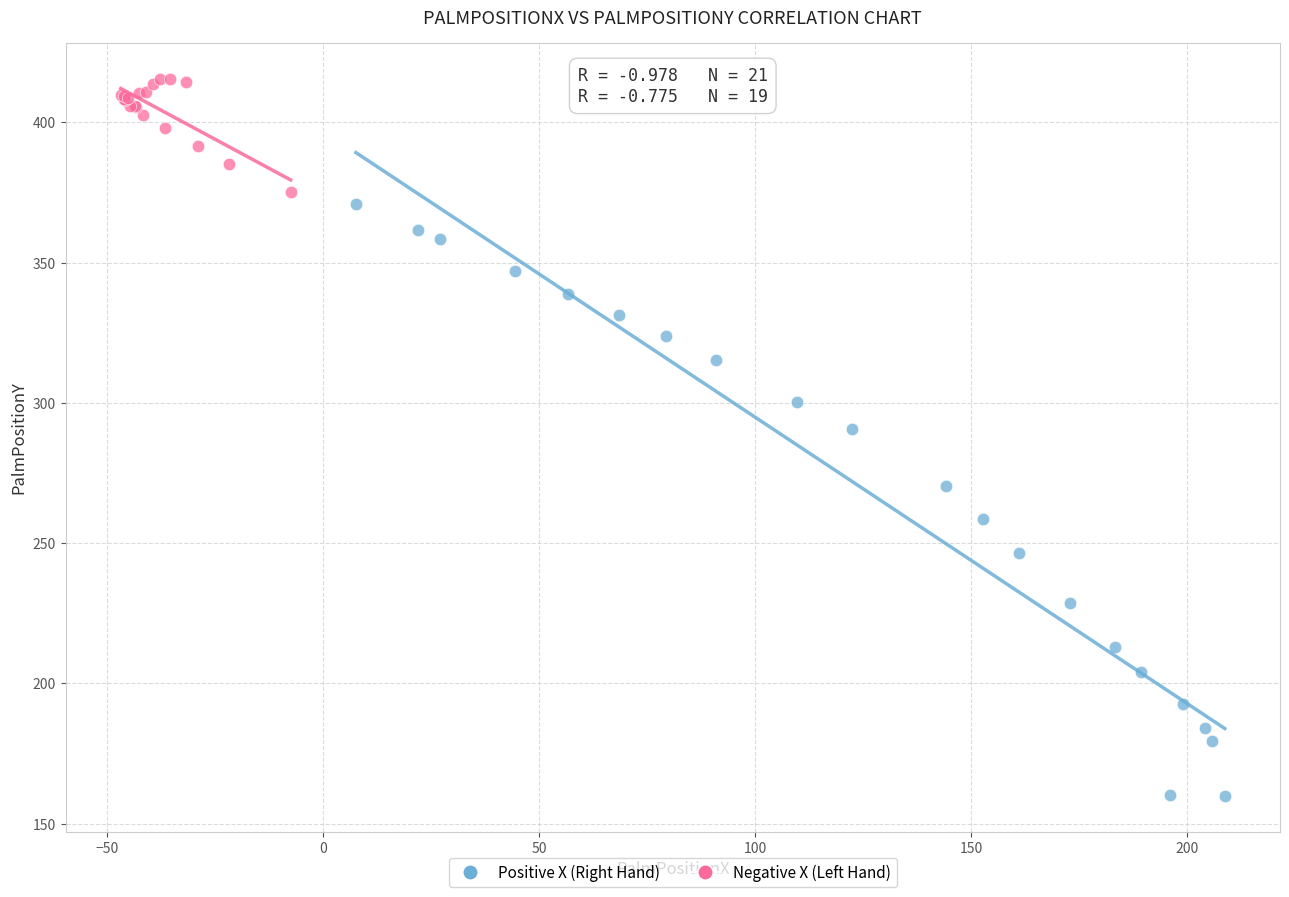

Which series has the largest Y range (max minus min)?

Positive X (Right Hand)